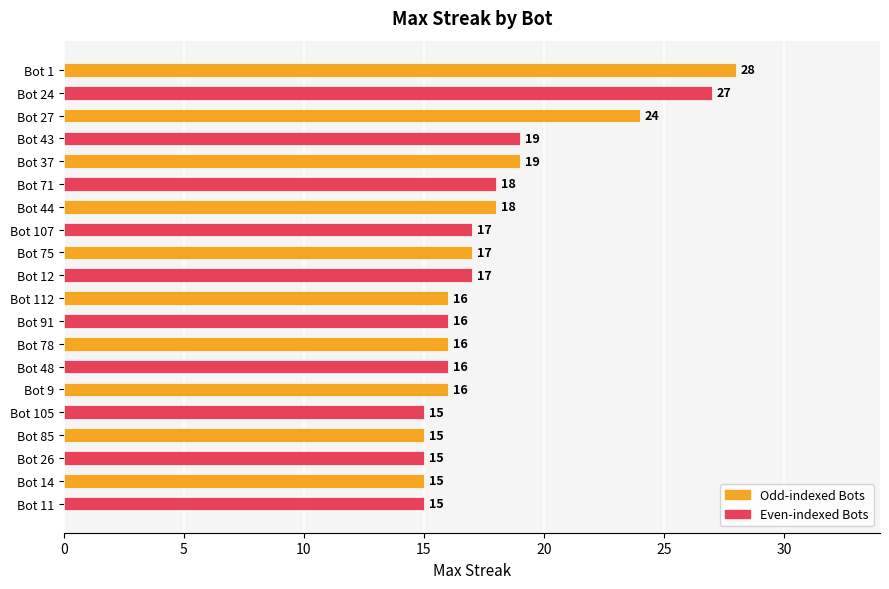

Reading bottom to top, transcribe all the data shown in this chart.

15	15	15	15	15	16	16	16	16	16	17	17	17	18	18	19	19	24	27	28